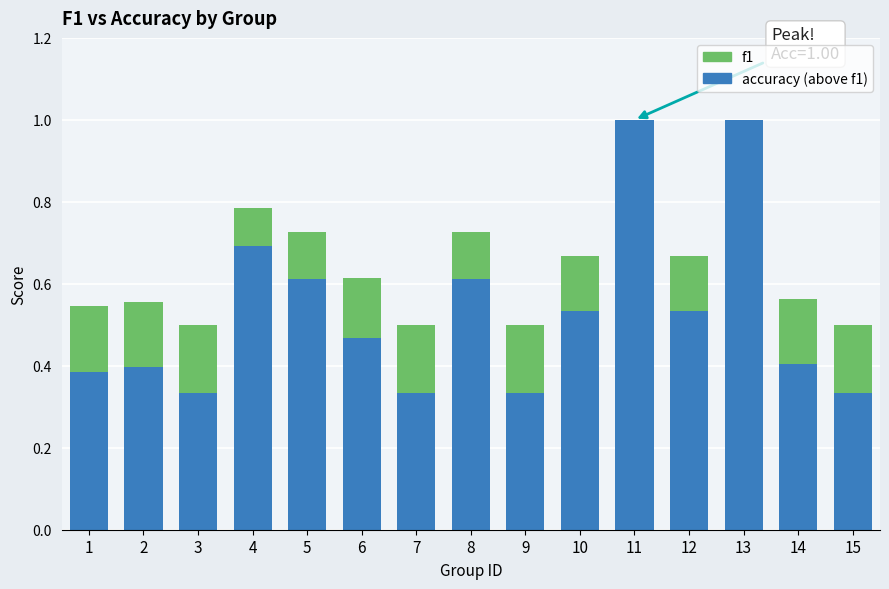

What is the total value across all series at 5?

0.7